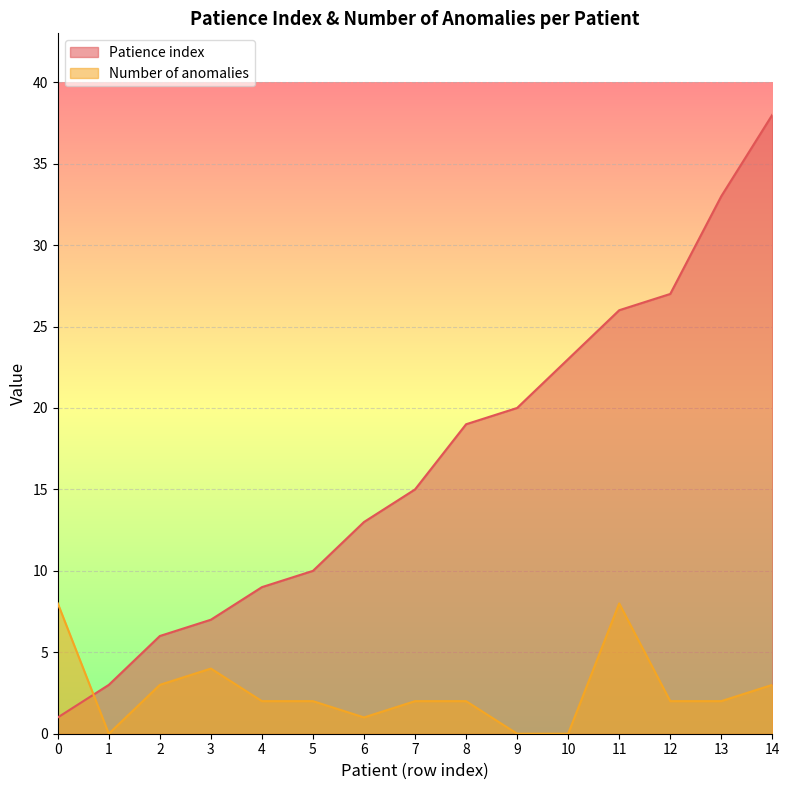

What are all the series names shown in the legend?

Patience index, Number of anomalies